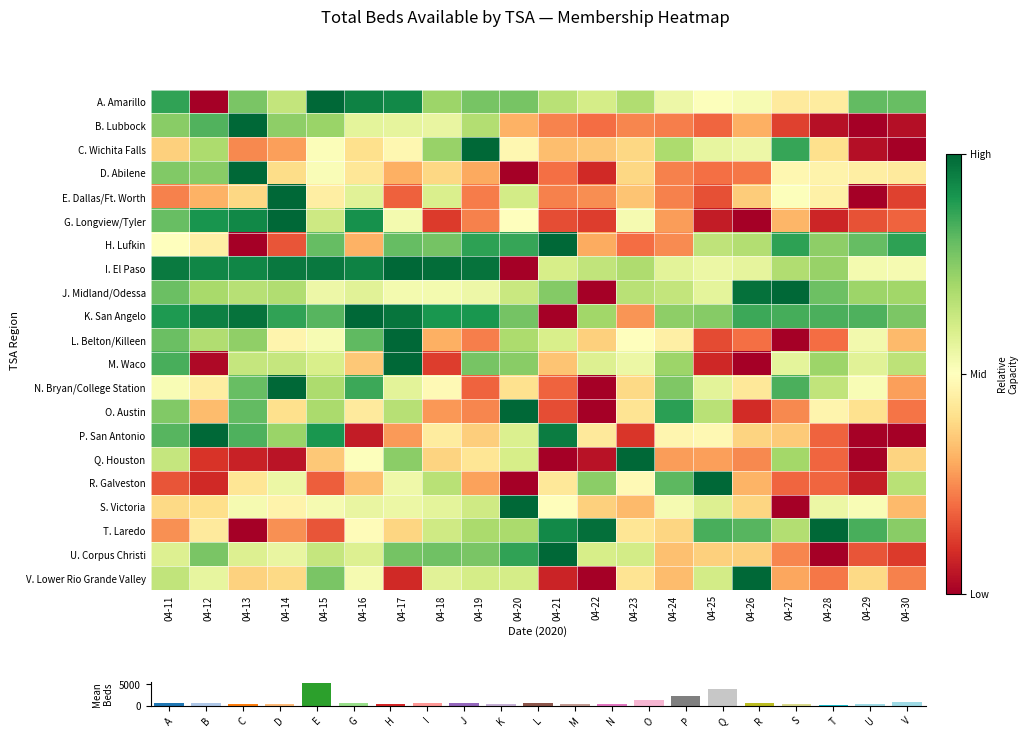

What is the average value of the T. Laredo series?

0.6